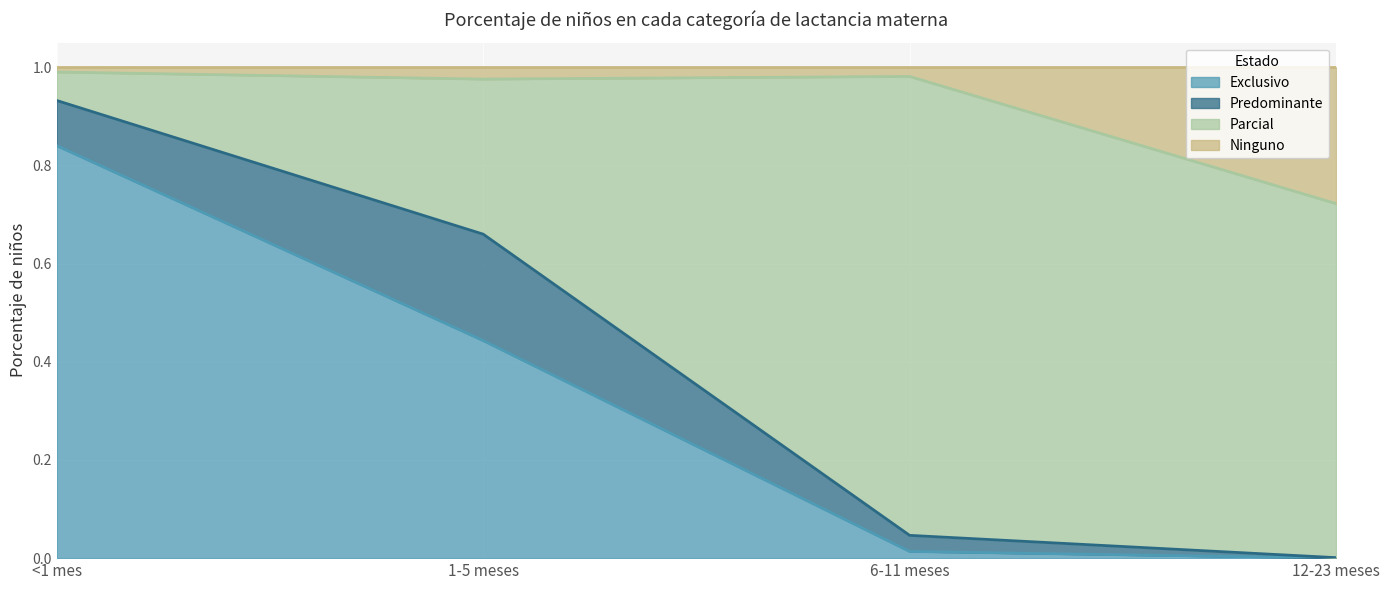

What position from the left is 1-5 meses?

2